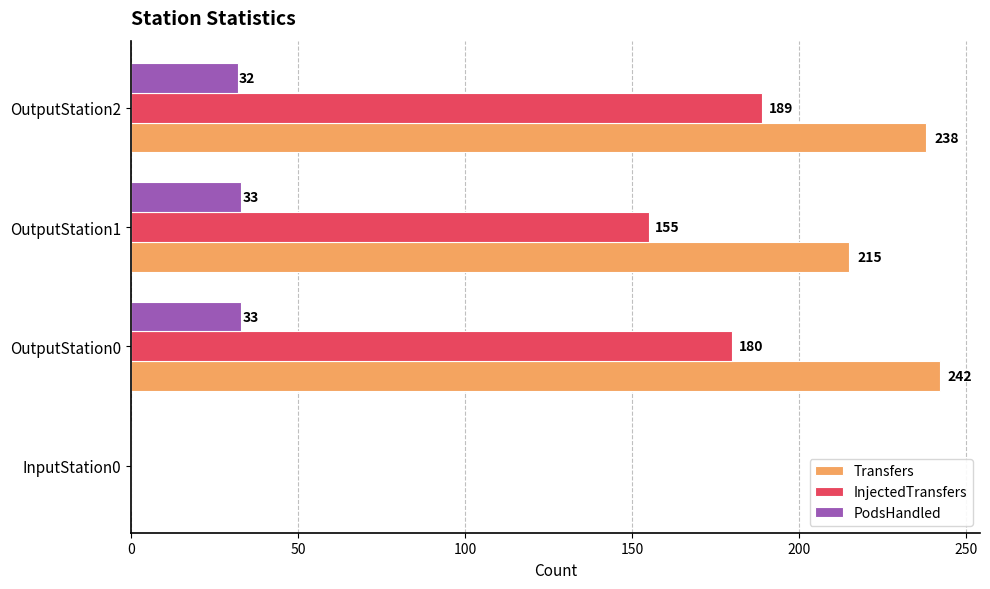

At which category is the sum across all series the highest?

OutputStation2